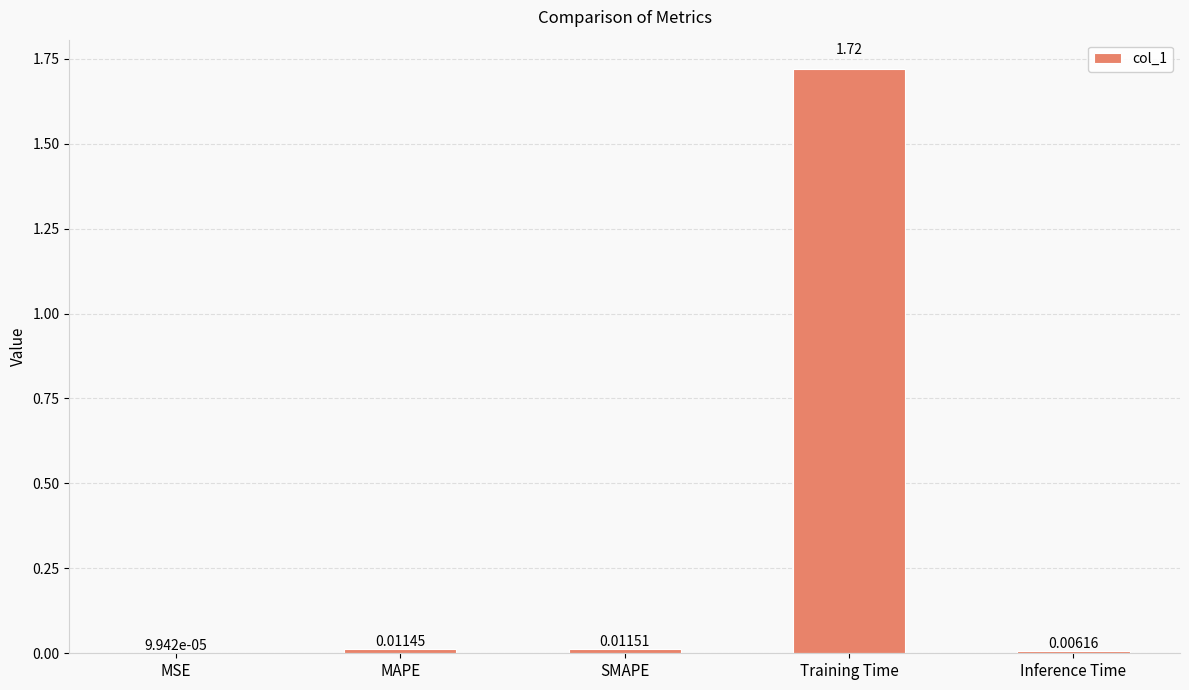

What is the change in value from SMAPE to Training Time?

+1.7